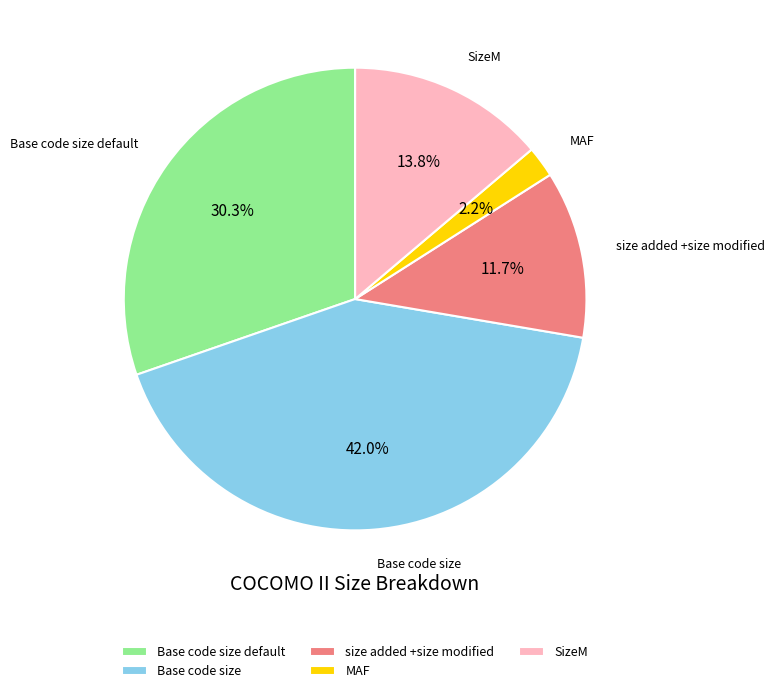

Is there a majority slice in this chart?

No